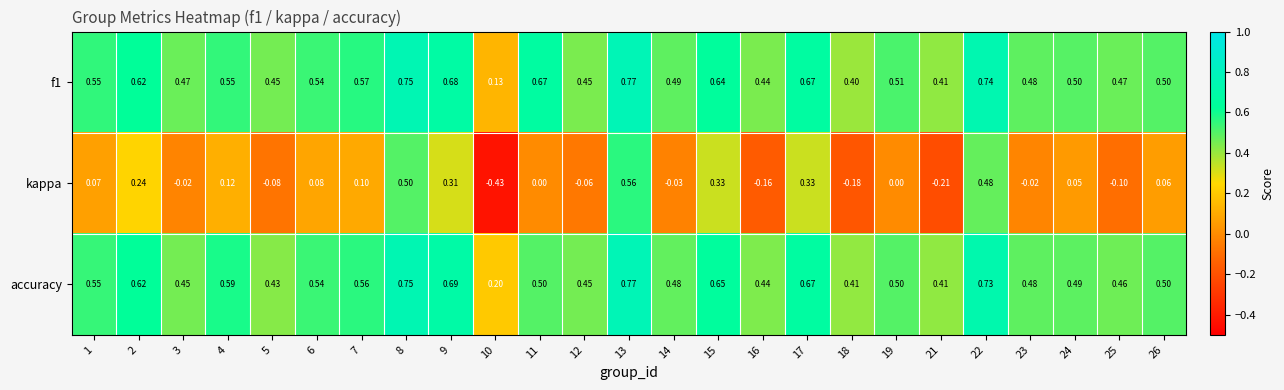

Which series has the widest spread of values?

kappa